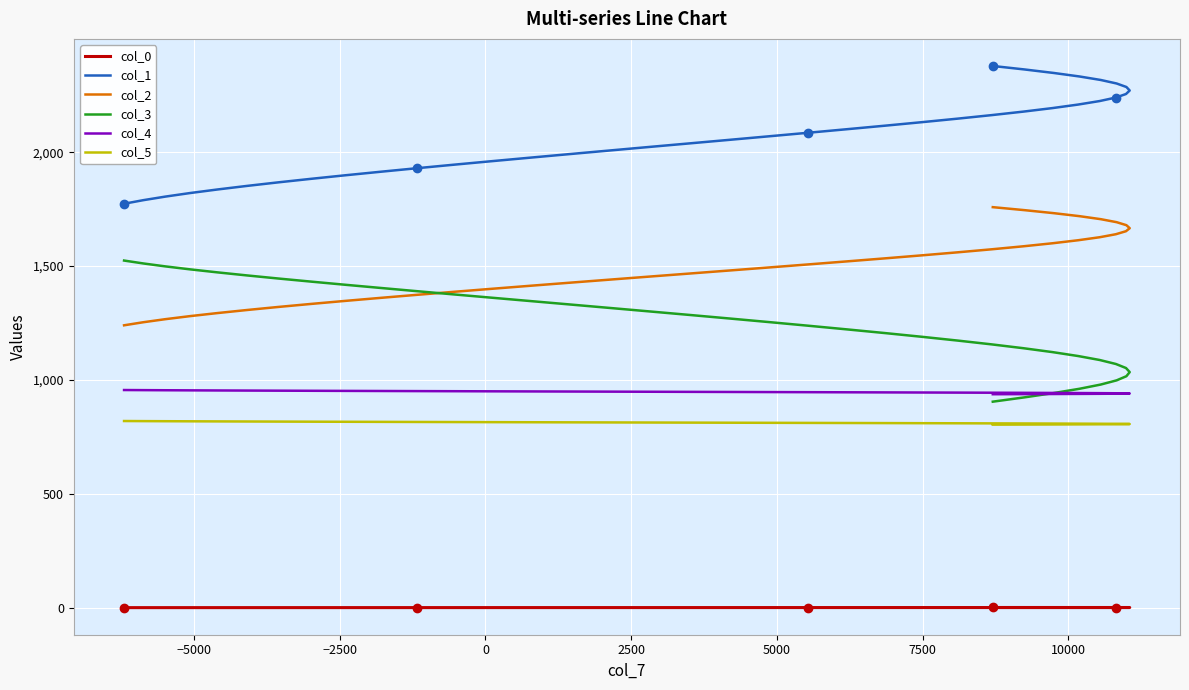

Reading left to right, transcribe all the data shown in this chart.

col_0: 0.1	0.1	0.1	0.1	0.2	0.2	0.2	0.2	0.2	0.2	0.3	0.3	0.3	0.3	0.3	0.3	0.4	0.4	0.4	0.4	0.4	0.4	0.5	0.5	0.5	0.5	0.5	0.5	0.6	0.6	0.6	0.6	0.6	0.6	0.7	0.7	0.7	0.7	0.7	0.7
col_1: 1773.8	1789.4	1805.1	1820.7	1836.4	1852.0	1867.6	1883.2	1898.8	1914.4	1930.0	1945.6	1961.2	1976.7	1992.3	2007.9	2023.4	2038.9	2054.5	2070.0	2085.5	2101.0	2116.5	2132.0	2147.5	2162.9	2178.4	2193.9	2209.3	2224.8	2240.2	2255.6	2271.1	2286.5	2301.9	2317.3	2332.7	2348.0	2363.4	2378.8
col_2: 1240.0	1253.4	1266.8	1280.2	1293.6	1307.0	1320.4	1333.8	1347.2	1360.6	1374.0	1387.3	1400.7	1414.0	1427.4	1440.7	1454.0	1467.4	1480.7	1494.0	1507.3	1520.6	1533.9	1547.2	1560.4	1573.7	1587.0	1600.2	1613.5	1626.7	1640.0	1653.2	1666.4	1679.6	1692.8	1706.0	1719.2	1732.4	1745.6	1758.8
col_3: 1524.3	1511.6	1498.7	1485.7	1472.4	1459.1	1445.5	1431.8	1417.9	1403.8	1389.6	1375.2	1360.6	1345.9	1331.0	1316.0	1300.7	1285.3	1269.8	1254.1	1238.2	1222.1	1205.9	1189.5	1172.9	1156.2	1139.3	1122.2	1105.0	1087.6	1070.0	1052.3	1034.4	1016.4	998.2	979.8	961.2	942.5	923.6	904.6
col_4: 955.7	955.2	954.8	954.3	953.8	953.3	952.9	952.4	951.9	951.5	951.0	950.5	950.0	949.6	949.1	948.6	948.2	947.7	947.2	946.7	946.3	945.8	945.3	944.8	944.4	943.9	943.4	943.0	942.5	942.0	941.5	941.1	940.6	940.1	939.7	939.2	938.7	938.2	937.8	937.3
col_5: 819.6	819.2	818.8	818.4	818.0	817.5	817.1	816.7	816.3	815.9	815.5	815.1	814.6	814.2	813.8	813.4	813.0	812.6	812.2	811.8	811.3	810.9	810.5	810.1	809.7	809.3	808.9	808.4	808.0	807.6	807.2	806.8	806.4	806.1	805.7	805.3	804.9	804.5	804.1	803.7